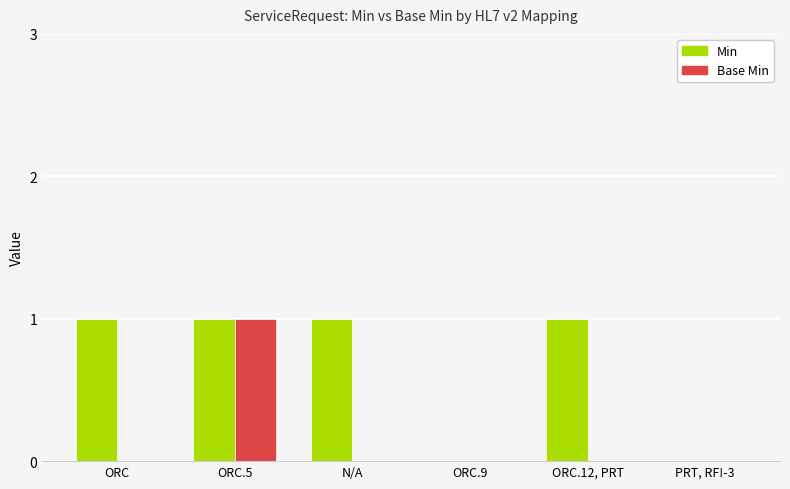

Reading right to left, what are all the values shown in this chart?

Min: PRT, RF!-3=0	ORC.12, PRT=1	ORC.9=0	N/A=1	ORC.5=1	ORC=1
Base Min: PRT, RF!-3=0	ORC.12, PRT=0	ORC.9=0	N/A=0	ORC.5=1	ORC=0